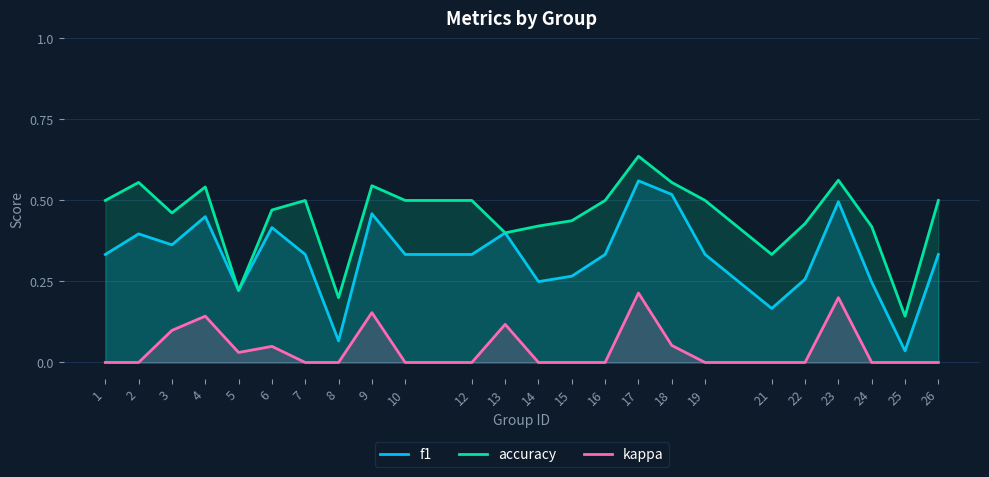

At which category is the sum across all series the highest?

17